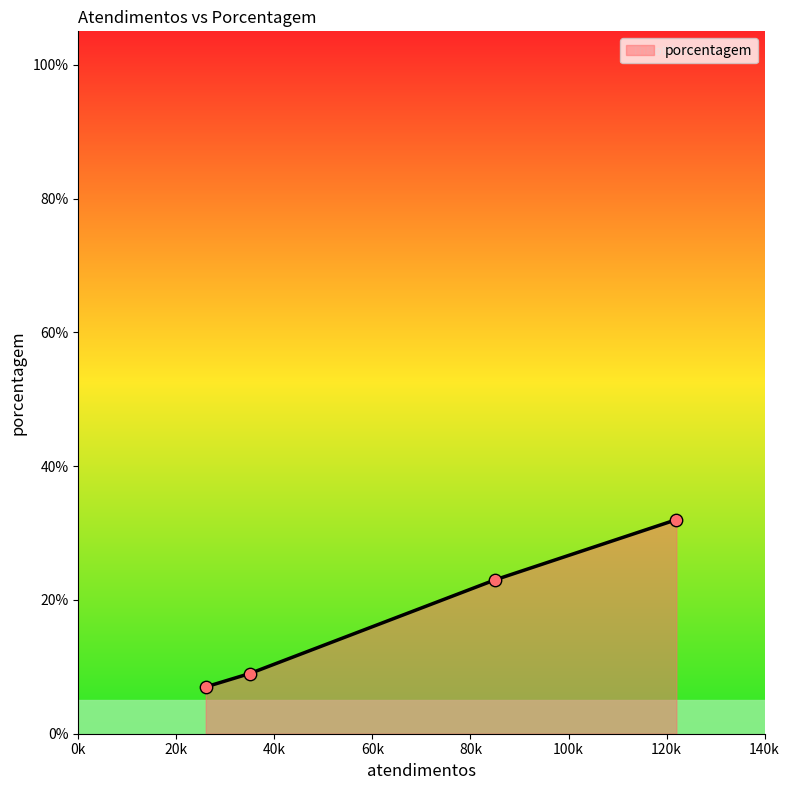

True or false: the data has more than 0 interior local peaks.

False